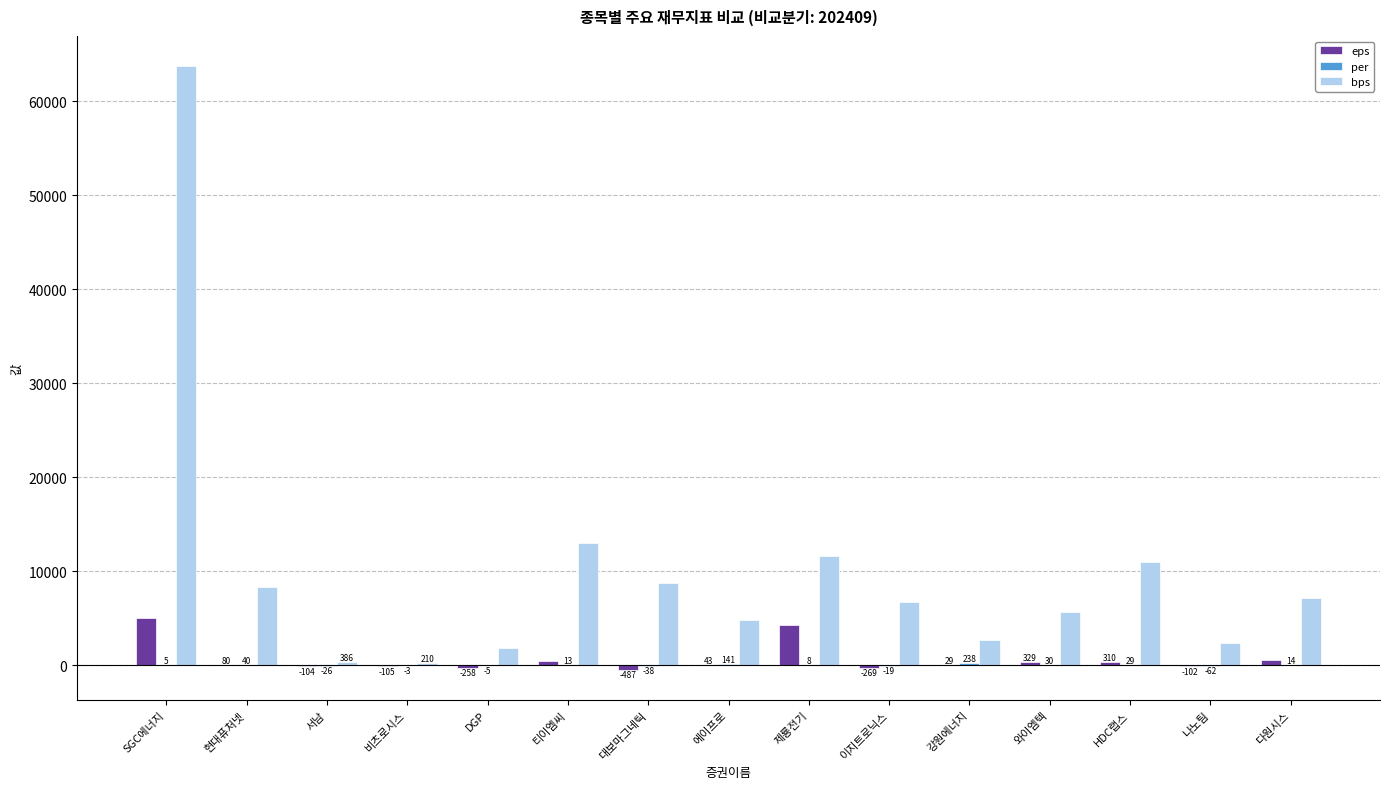

Is it true that eps equals -487.0 at 대보마그네틱?

True